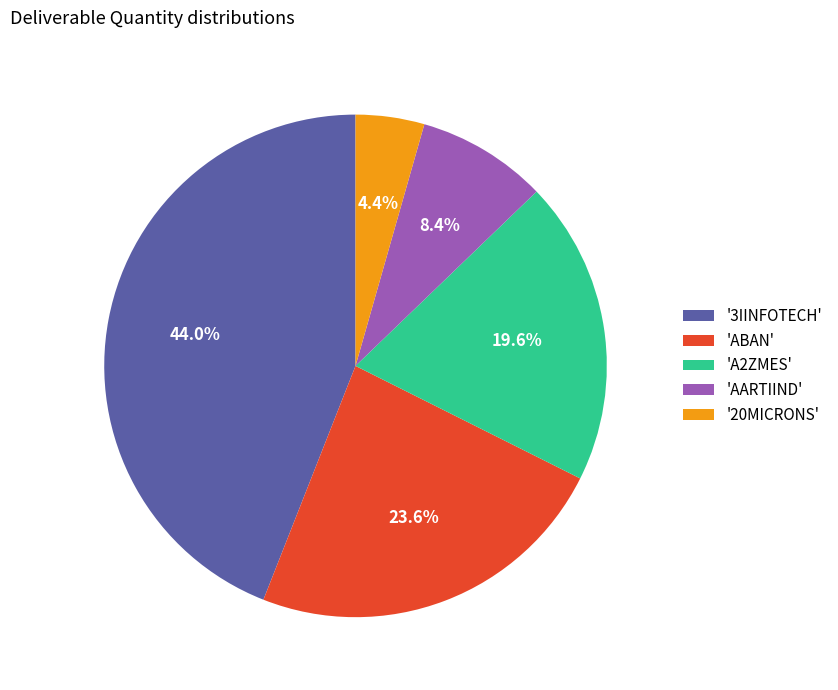

Does '3IINFOTECH' account for over 50% of the chart?

No